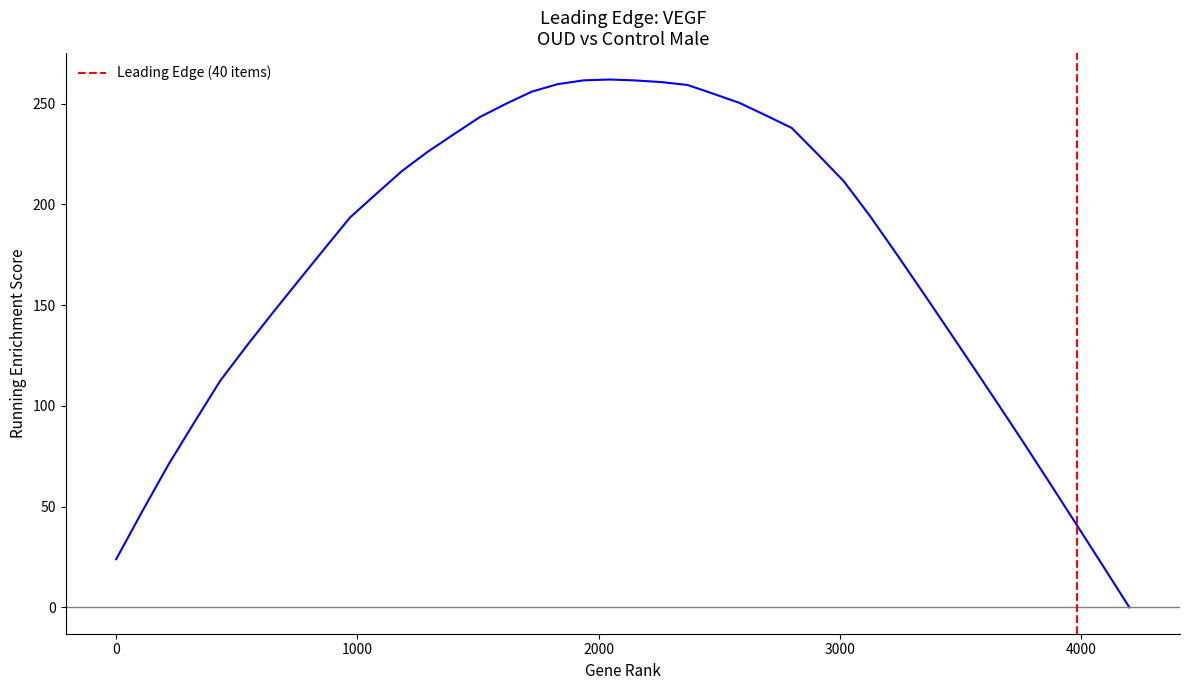

What is the maximum value shown in the chart?

262.0